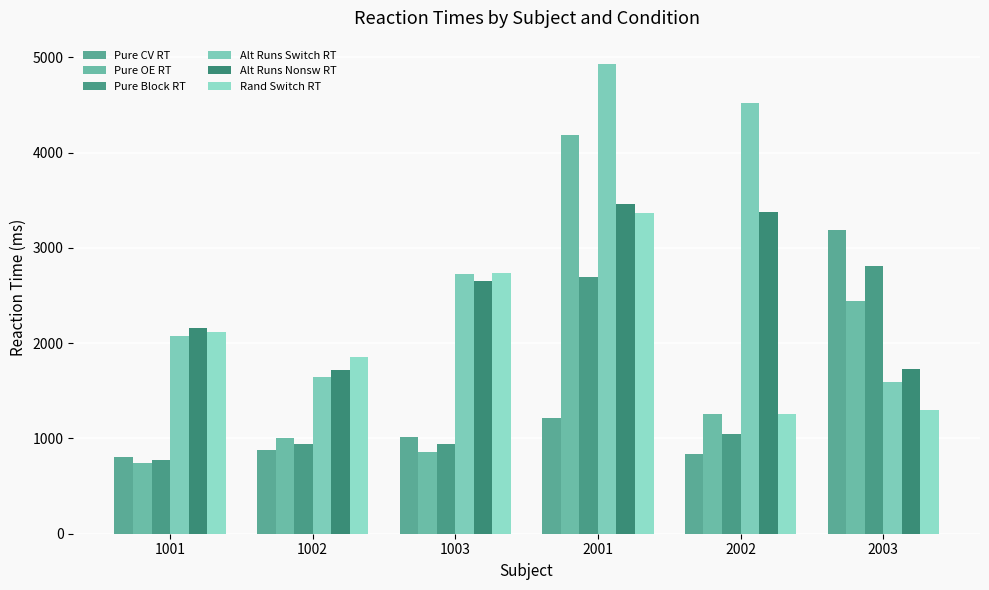

What is the total value across all series at 1003?

10925.6